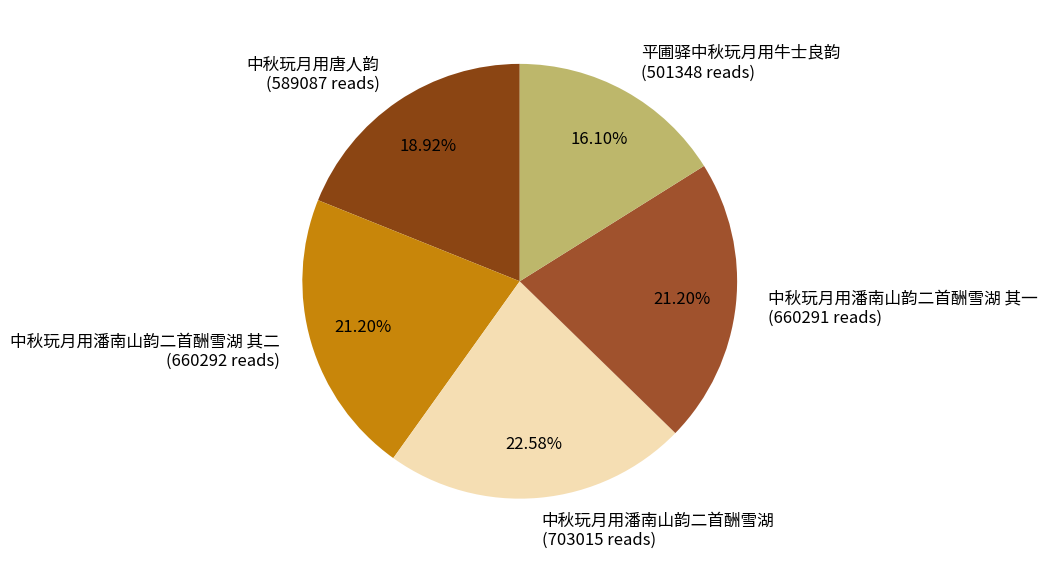

Does any single category account for the majority?

No